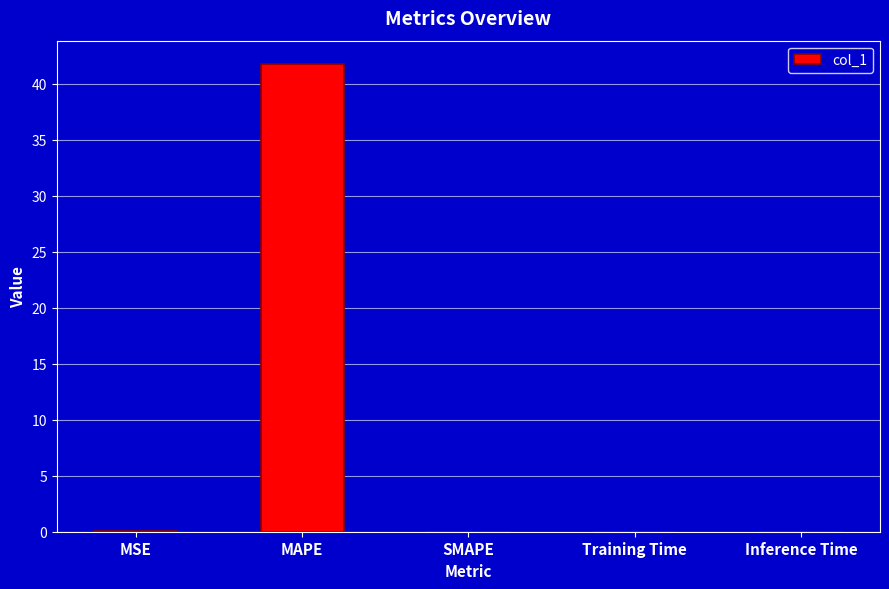

What is the greatest value displayed?

41.8